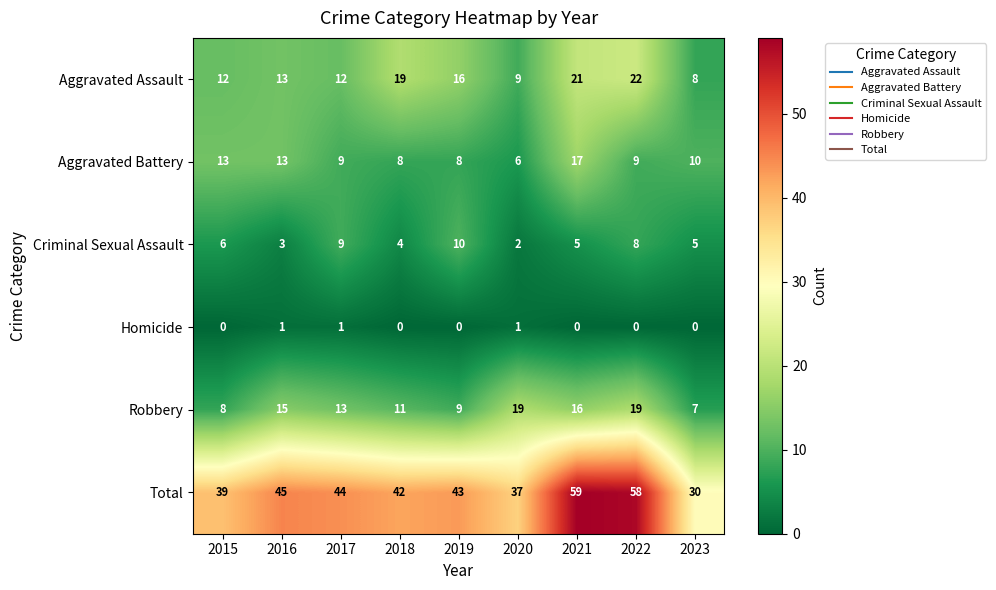

What is the spread (max minus min) of values at 2022?

58